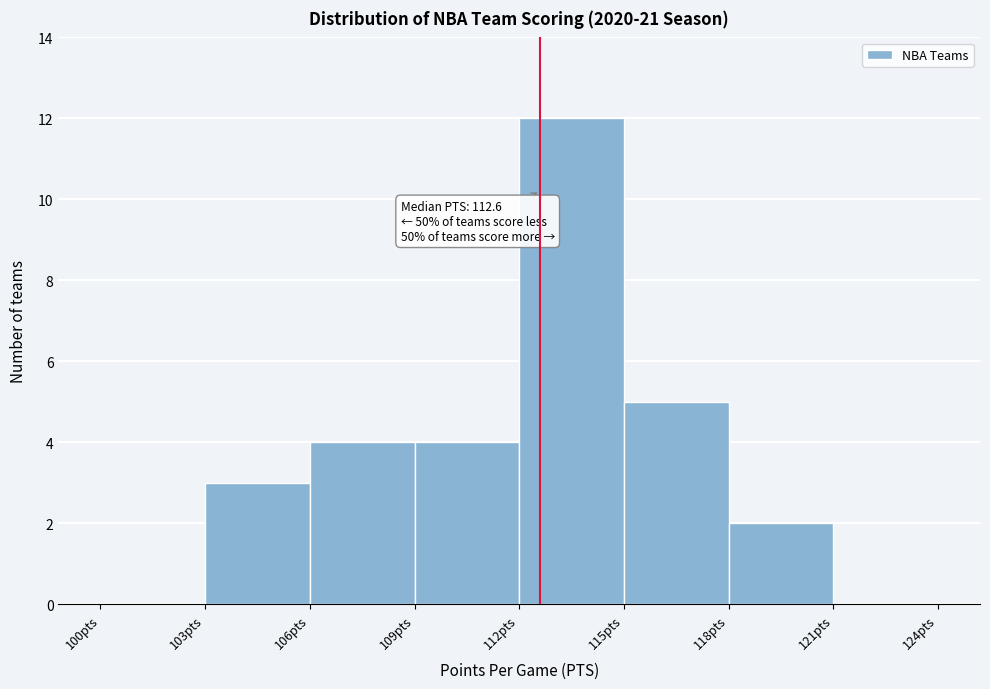

Which range on the x-axis has the tallest bar?

112 to 115